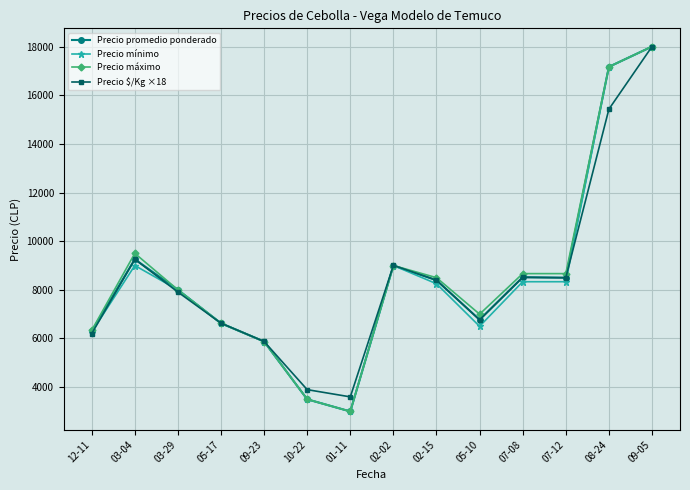

What is the total value across all series at 03-04?

37015.3